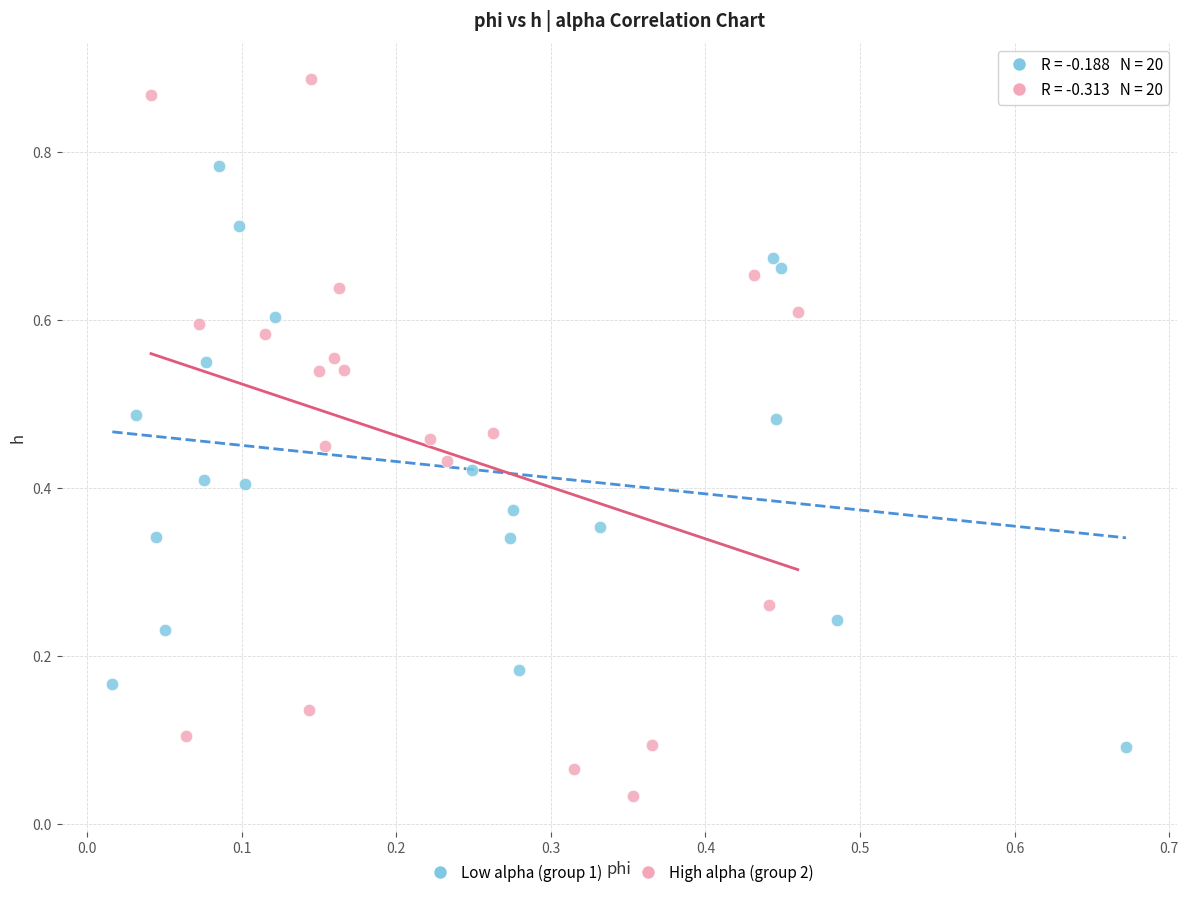

Which series reaches the minimum Y coordinate?

High alpha (group 2)